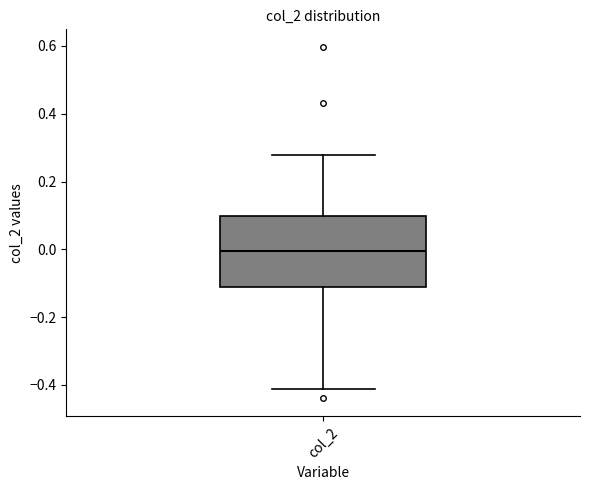

Read this box plot against the y-axis: the position of the median line, the range covered by the box, and the ends of both whiskers. The values are not printed on the chart, so give them approximately, as read against the axis.

median 0.00, box -0.12 to 0.10, whiskers -0.42 to 0.28